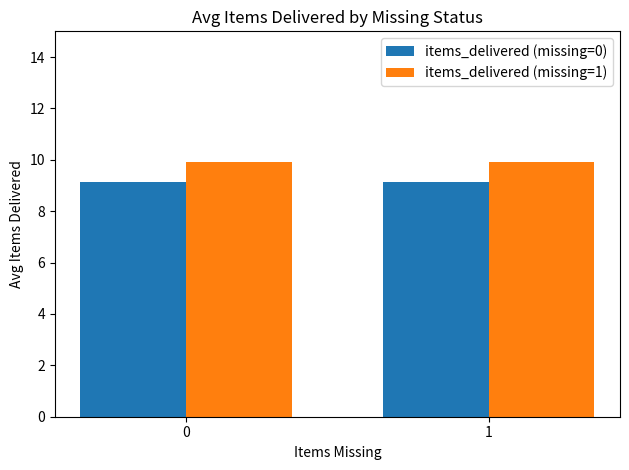

What is the sum of all items_delivered (missing=1) values?

19.8